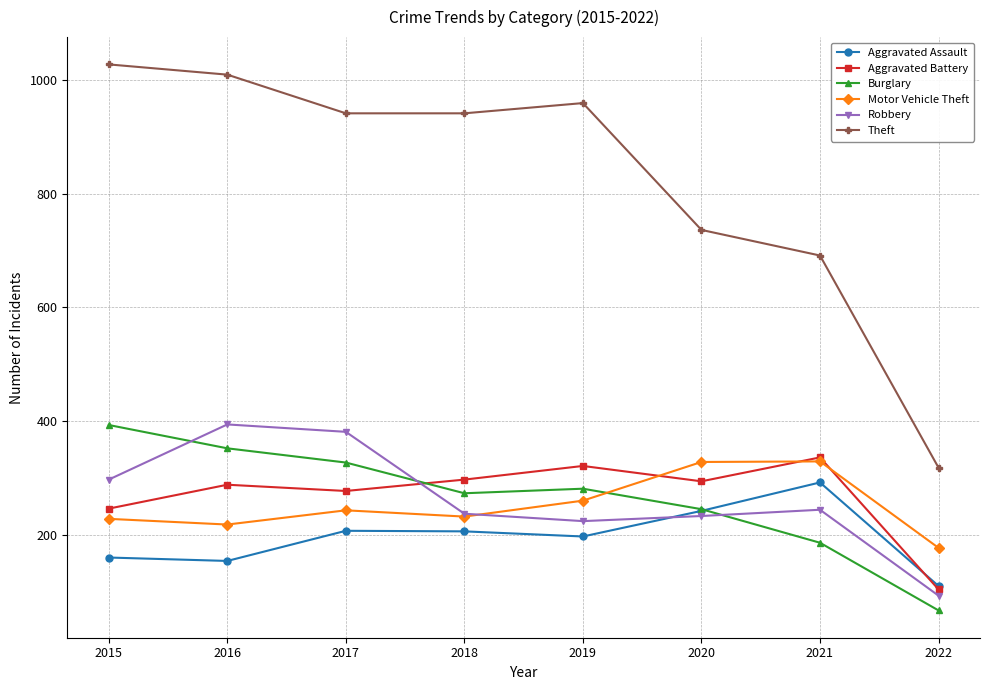

What is the maximum value for Theft?

1027